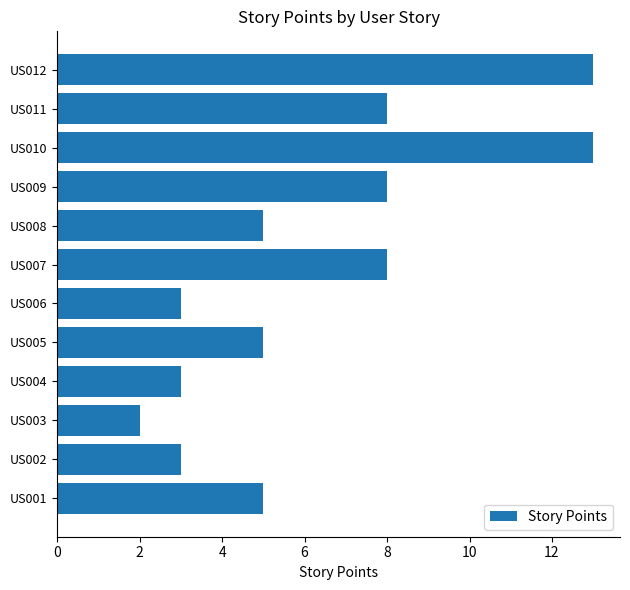

What is the minimum value shown in the chart?

2